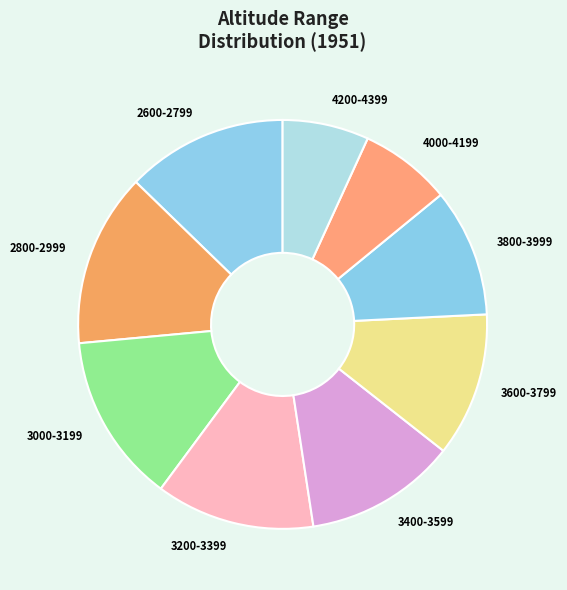

How many segments does this pie chart have?

9